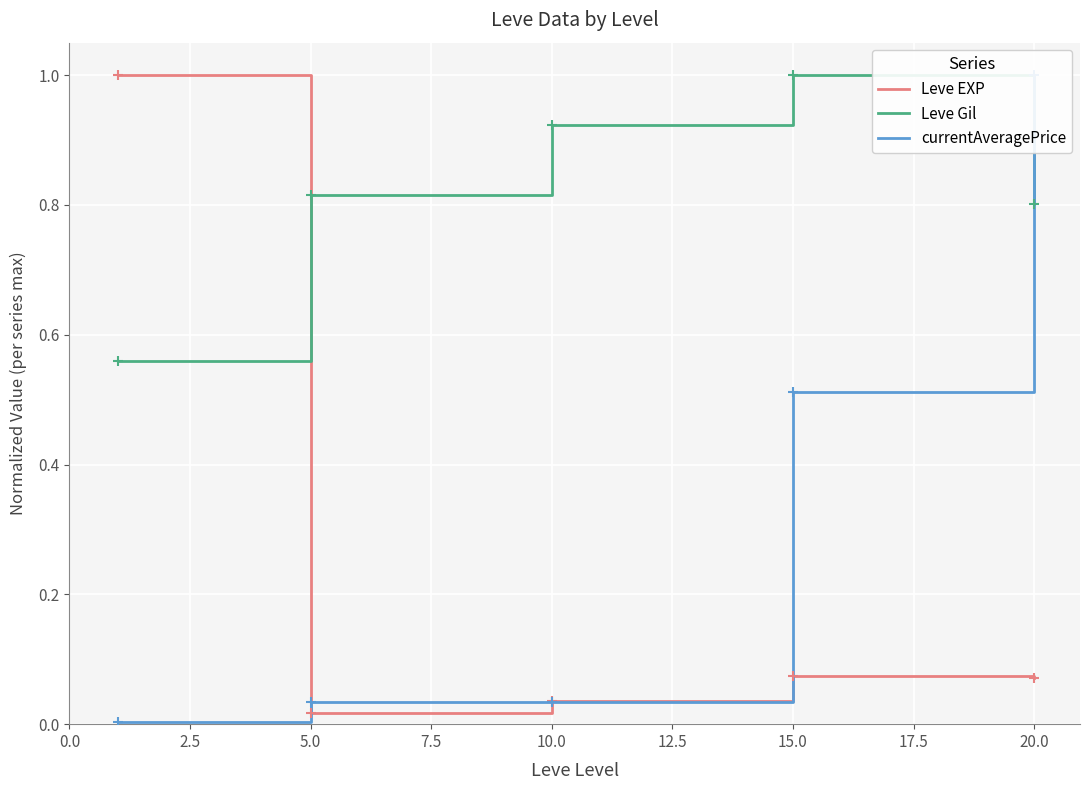

Which series has the largest total across all categories?

Leve Gil